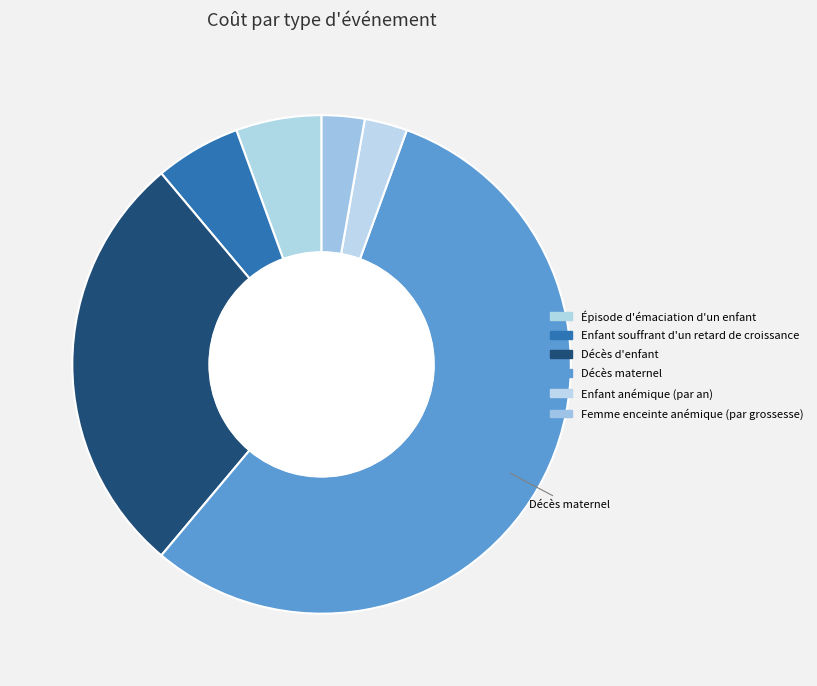

What is the change in value from Enfant souffrant d'un retard de croissance to Femme enceinte anémique (par grossesse)?

-5